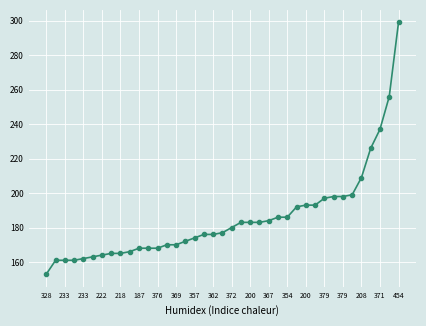

What is the smallest value displayed?

153